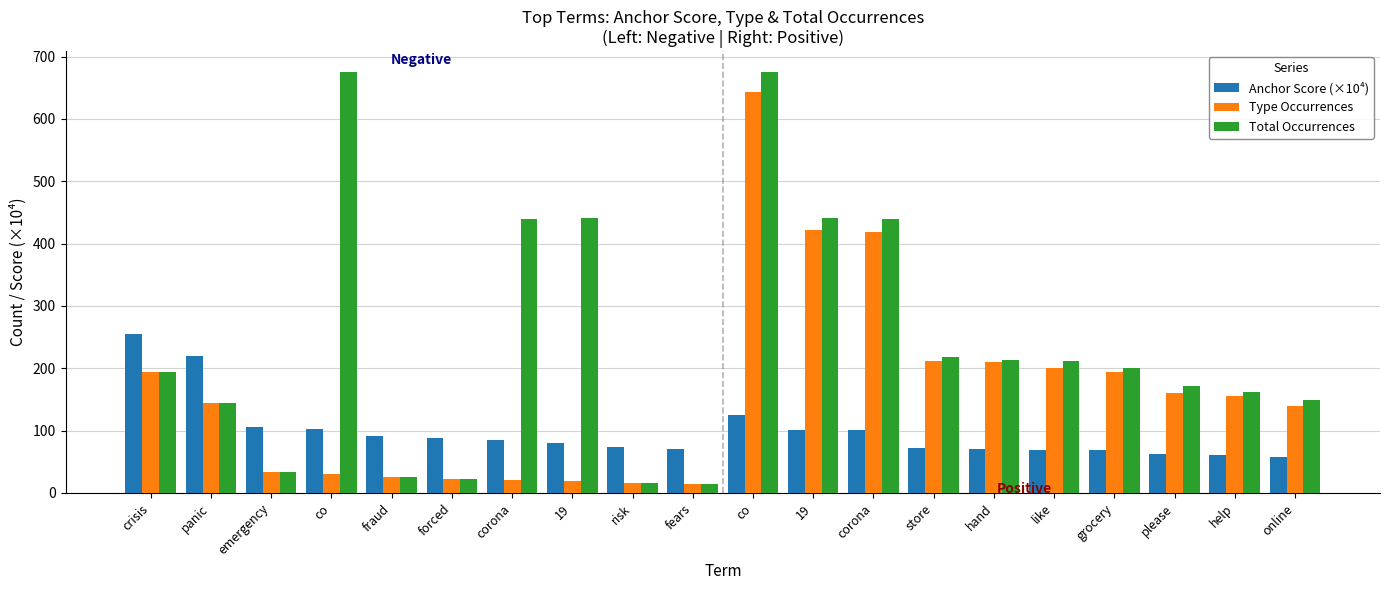

Between corona and forced, which is larger?

forced